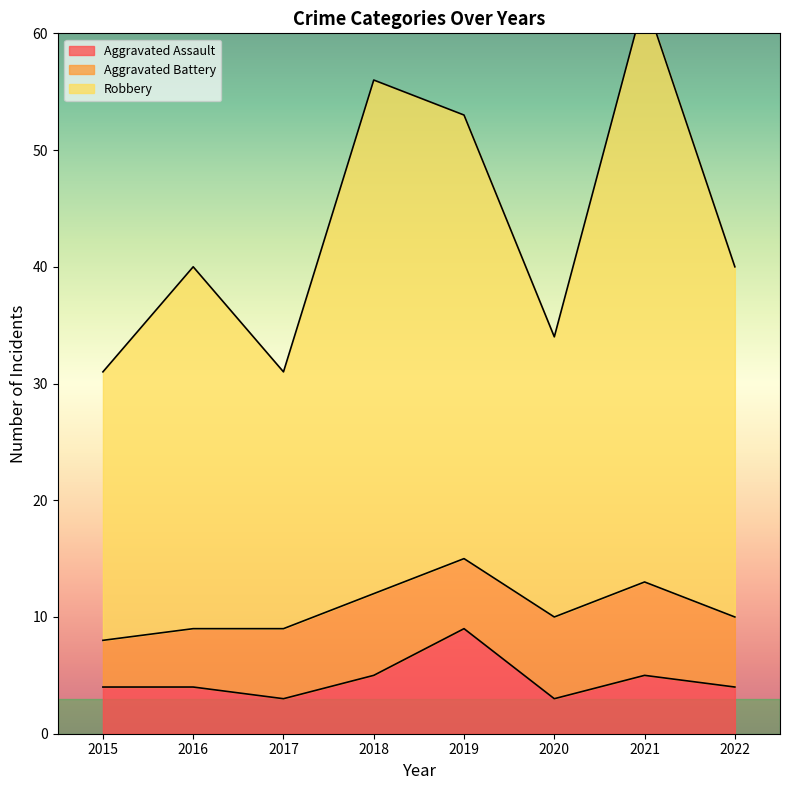

True or false: Aggravated Assault has a value of 3 at 2020.

True